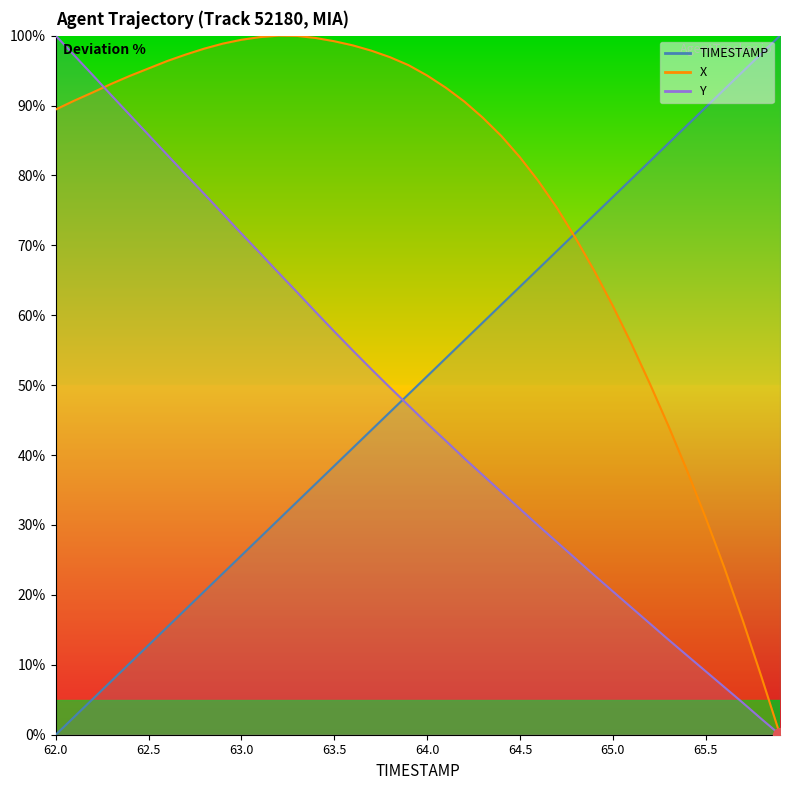

Does the chart have visible grid lines?

No